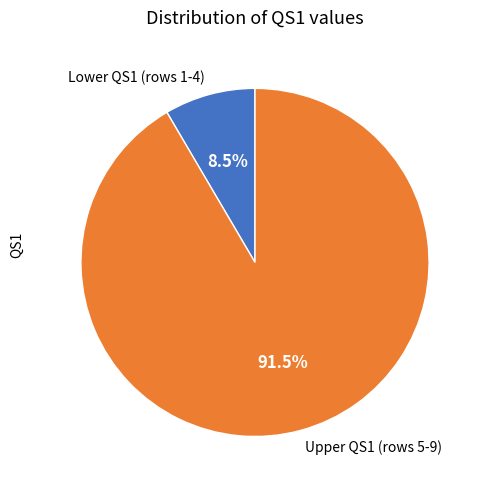

What percentage do Upper QS1 (rows 5-9) and Lower QS1 (rows 1-4) together represent?

100.0%